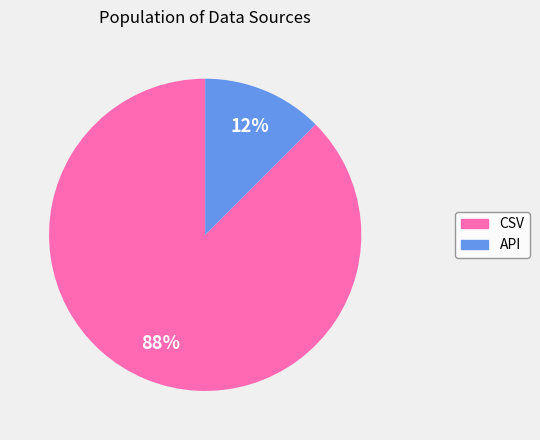

Which slice is the smallest?

API